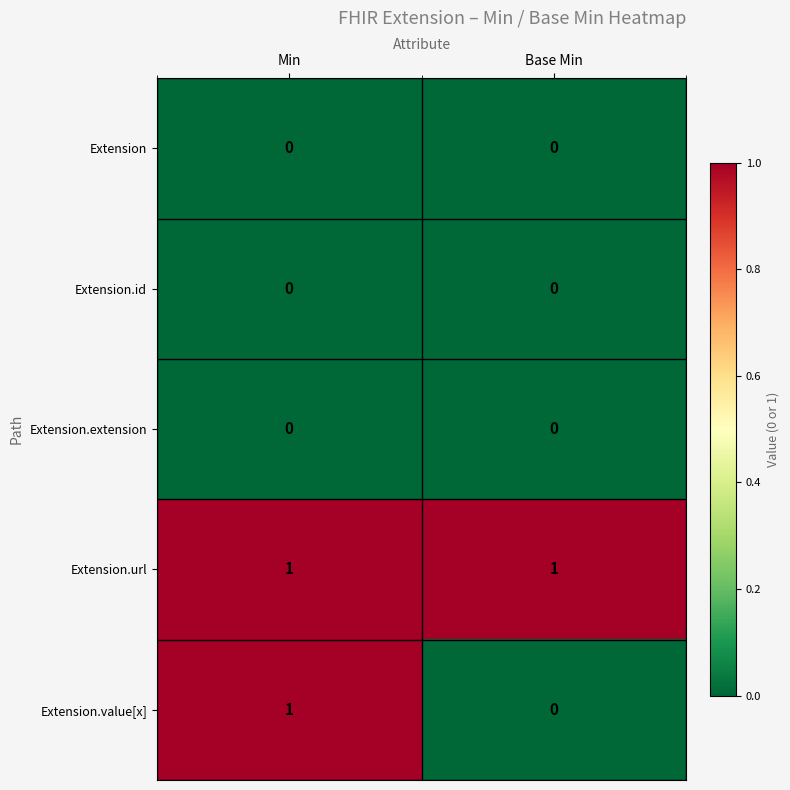

Which series has the largest range (max minus min)?

Extension.value[x]